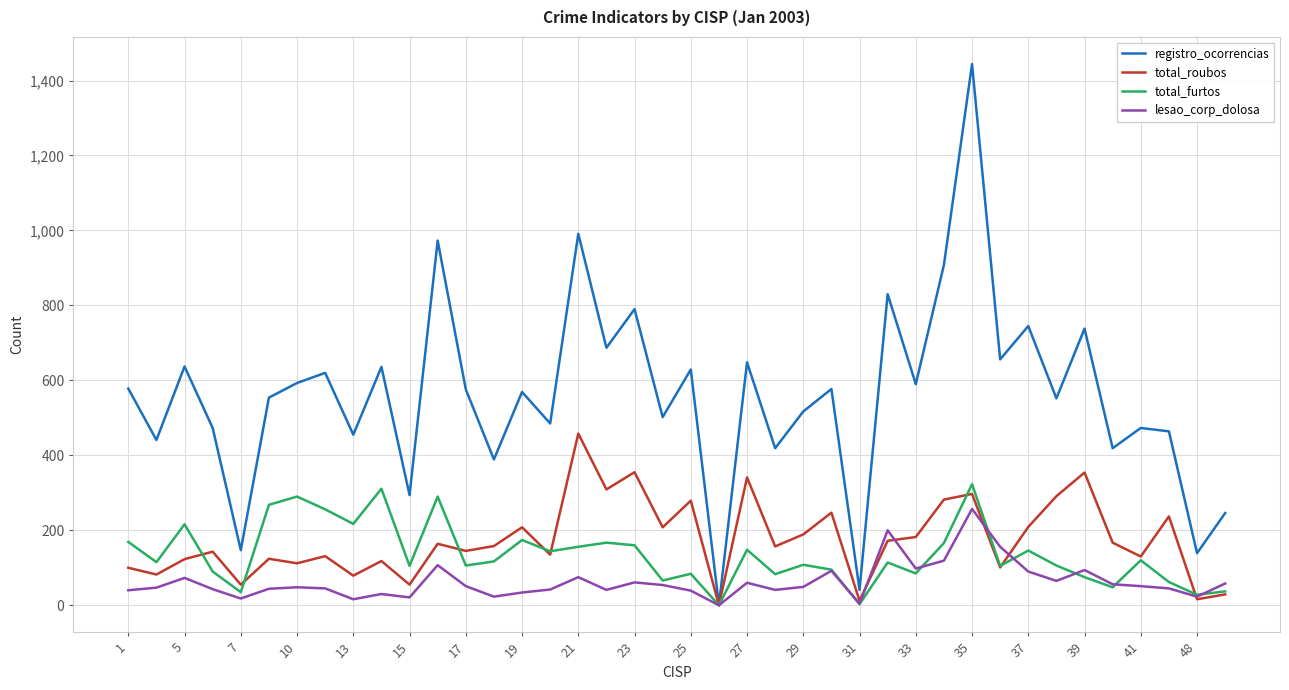

Rank the series by their maximum value, from lowest to highest.

lesao_corp_dolosa, total_furtos, total_roubos, registro_ocorrencias